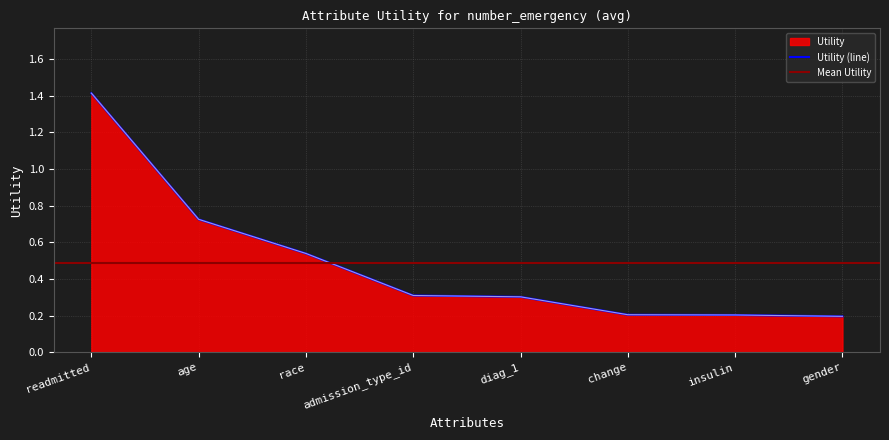

The value at insulin is 0.2. True or false?

True